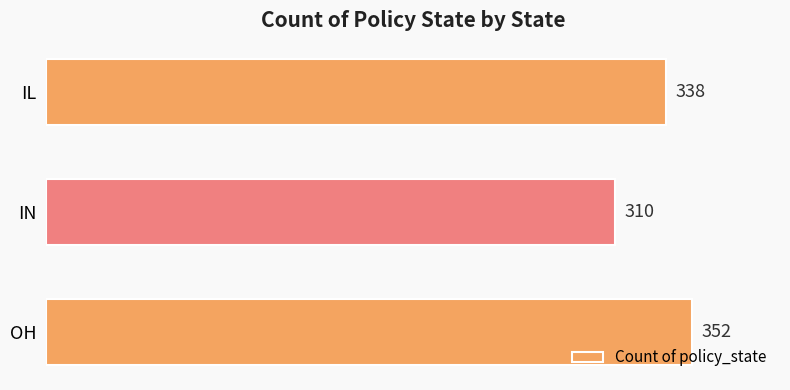

At which category does the chart reach its peak across all series?

OH